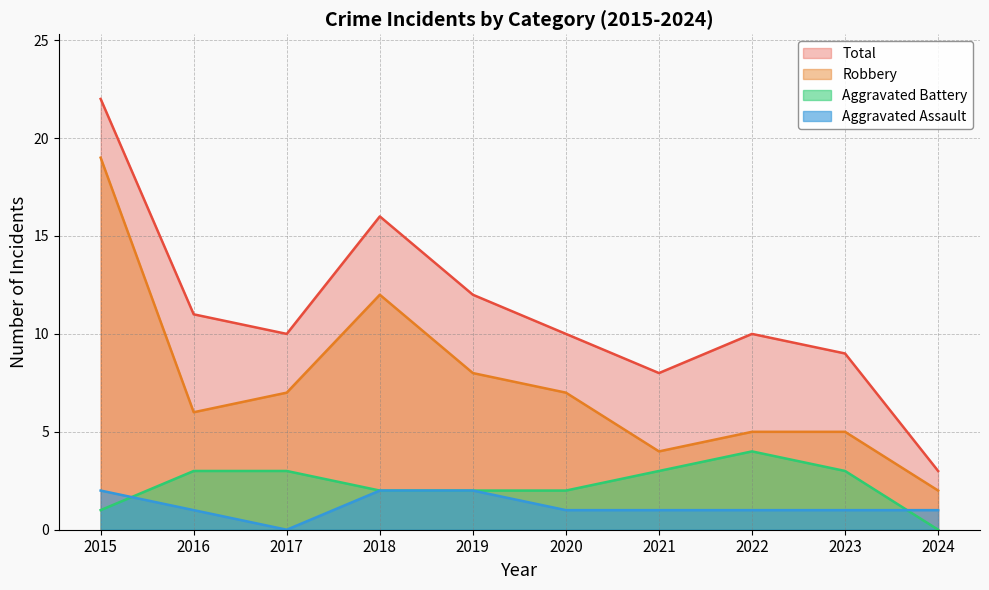

Reading right to left, what are all the values shown in this chart?

Aggravated Assault: 2024=1	2023=1	2022=1	2021=1	2020=1	2019=2	2018=2	2017=0	2016=1	2015=2
Aggravated Battery: 2024=0	2023=3	2022=4	2021=3	2020=2	2019=2	2018=2	2017=3	2016=3	2015=1
Robbery: 2024=2	2023=5	2022=5	2021=4	2020=7	2019=8	2018=12	2017=7	2016=6	2015=19
Total: 2024=3	2023=9	2022=10	2021=8	2020=10	2019=12	2018=16	2017=10	2016=11	2015=22